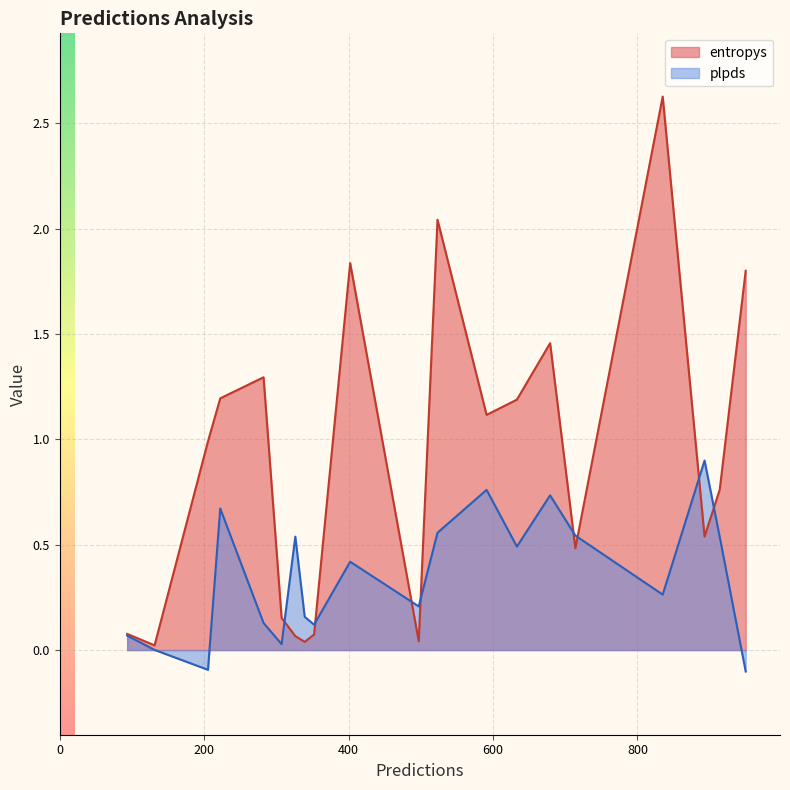

What is the difference between the maximum and minimum values in the entropys series?

2.6